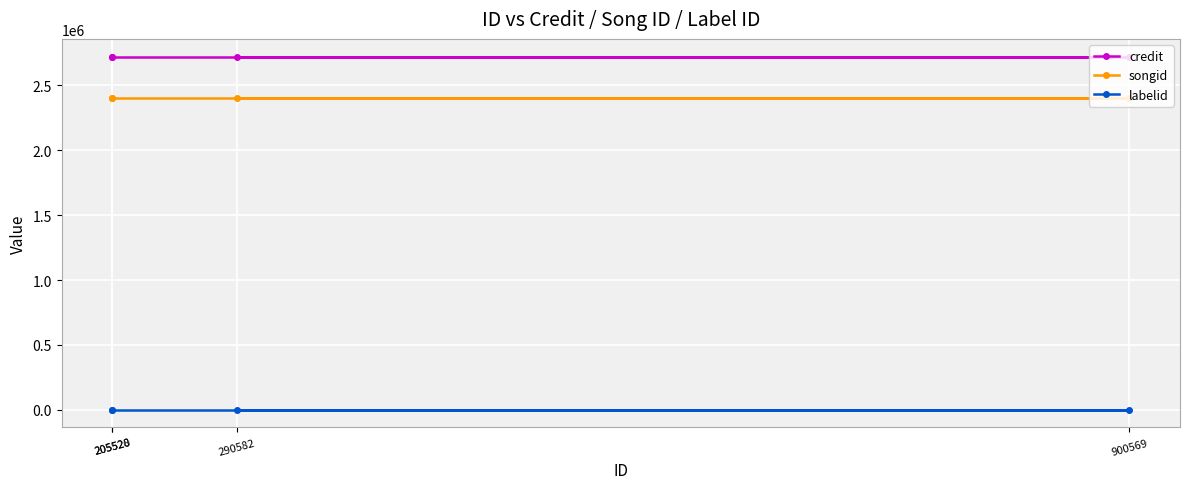

Reading left to right, transcribe all the data shown in this chart.

credit: 205520=2722687	205528=2722687	290582=2722687	900569=2722687
songid: 205520=2400303	205528=2400303	290582=2400303	900569=2400303
labelid: 205520=480	205528=480	290582=480	900569=480